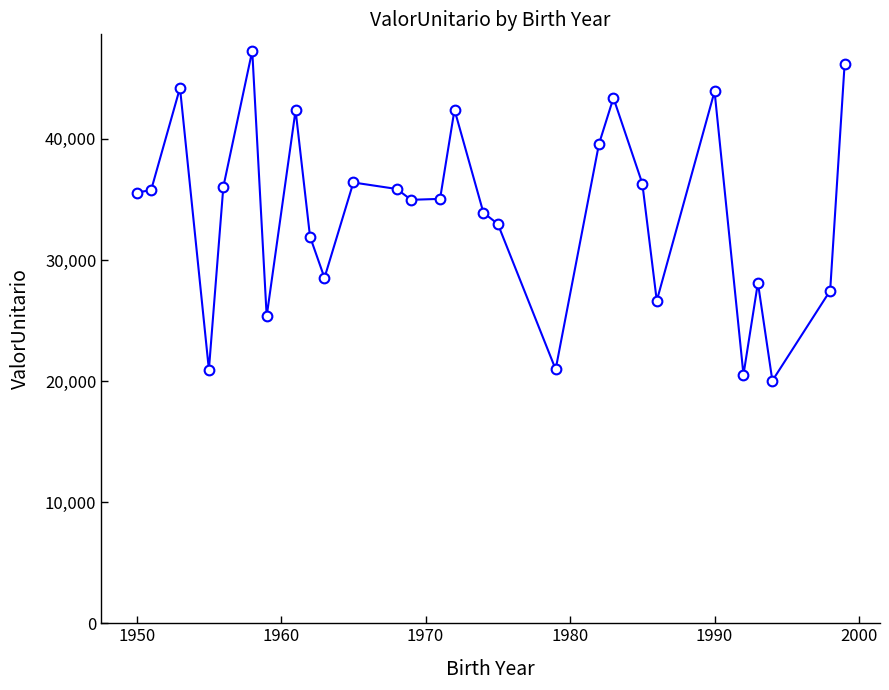

True or false: the data has more than 0 interior local peaks.

True